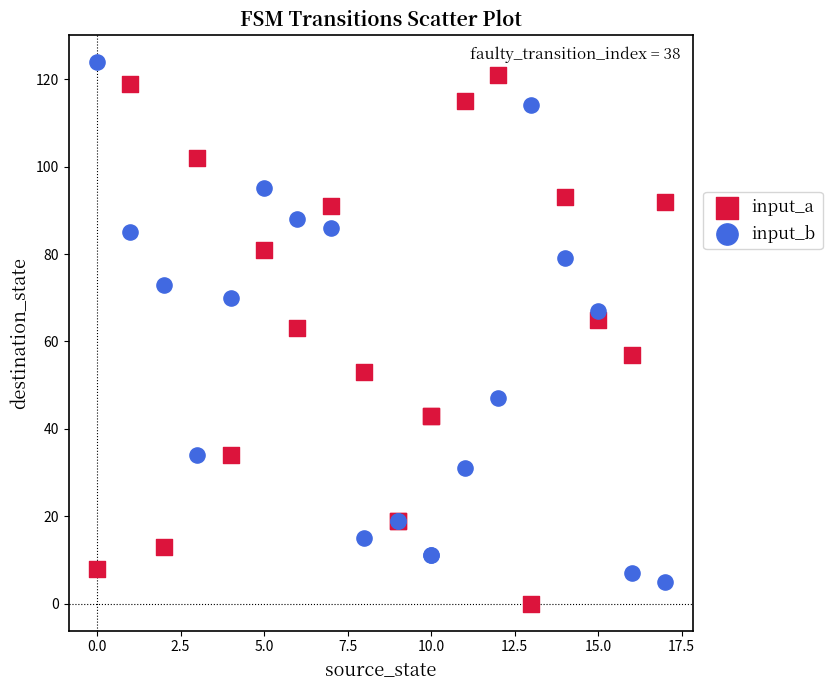

What is the X range (max minus min) for the scatter plot?

17